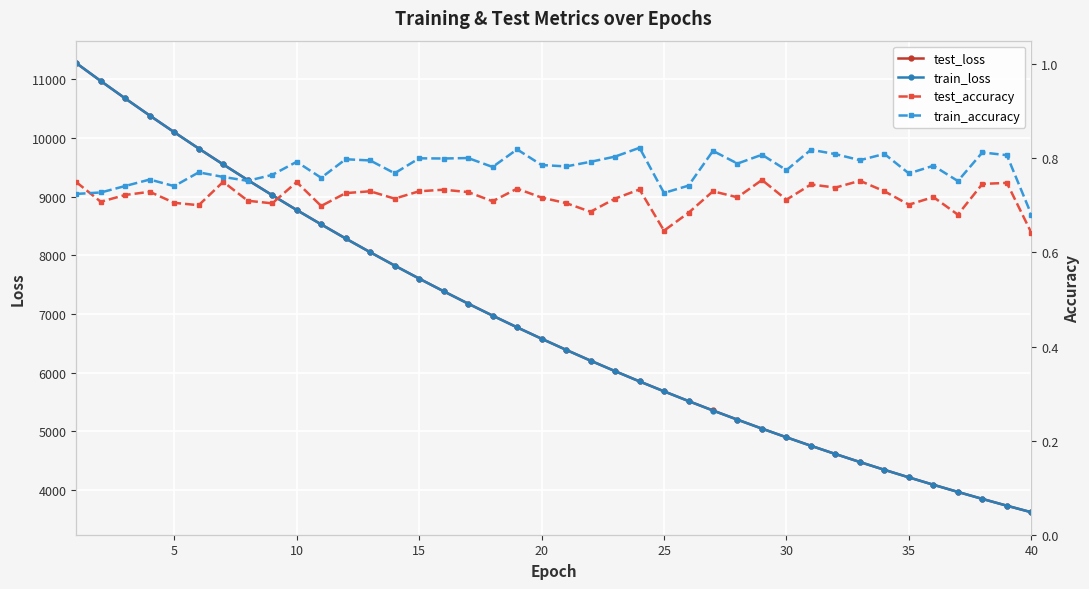

List the series in order of their peak value, highest first.

train_loss, test_loss, train_accuracy, test_accuracy